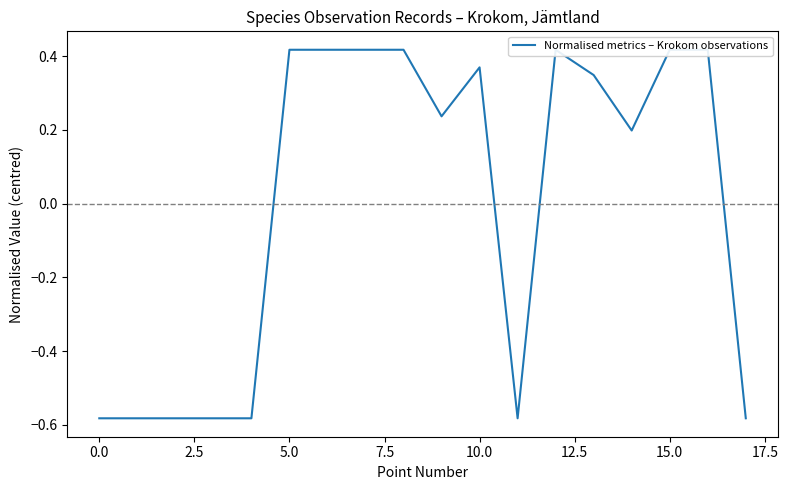

Reading left to right, transcribe all the data shown in this chart.

-0.6	-0.6	-0.6	-0.6	-0.6	0.4	0.4	0.4	0.4	0.2	0.4	-0.6	0.4	0.3	0.2	0.4	0.4	-0.6